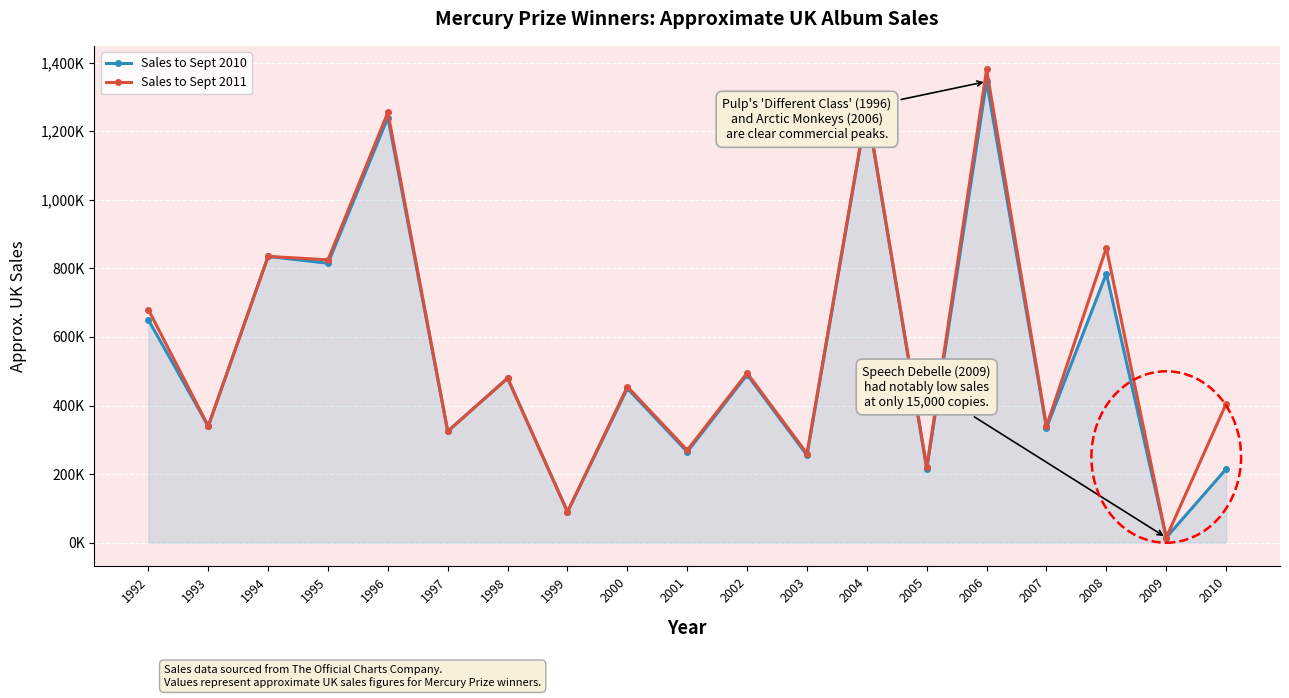

Is the value of Sales to Sept 2010 at 2005 greater than the value of Sales to Sept 2011 at 2005?

No